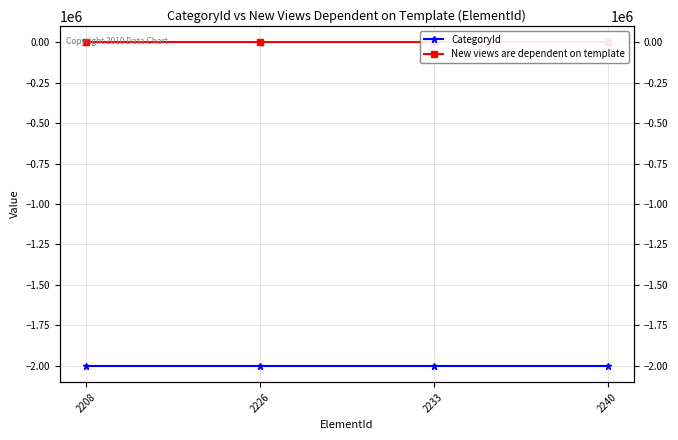

How many lines are shown in the chart?

2